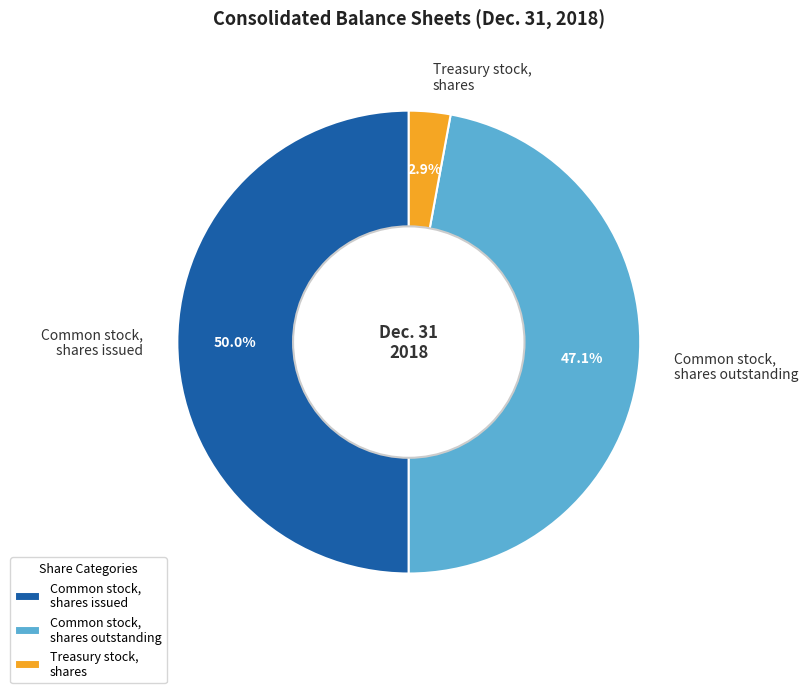

To the nearest percent, what is the difference between the Common stock, shares issued and Common stock, shares outstanding slice percentages?

3%